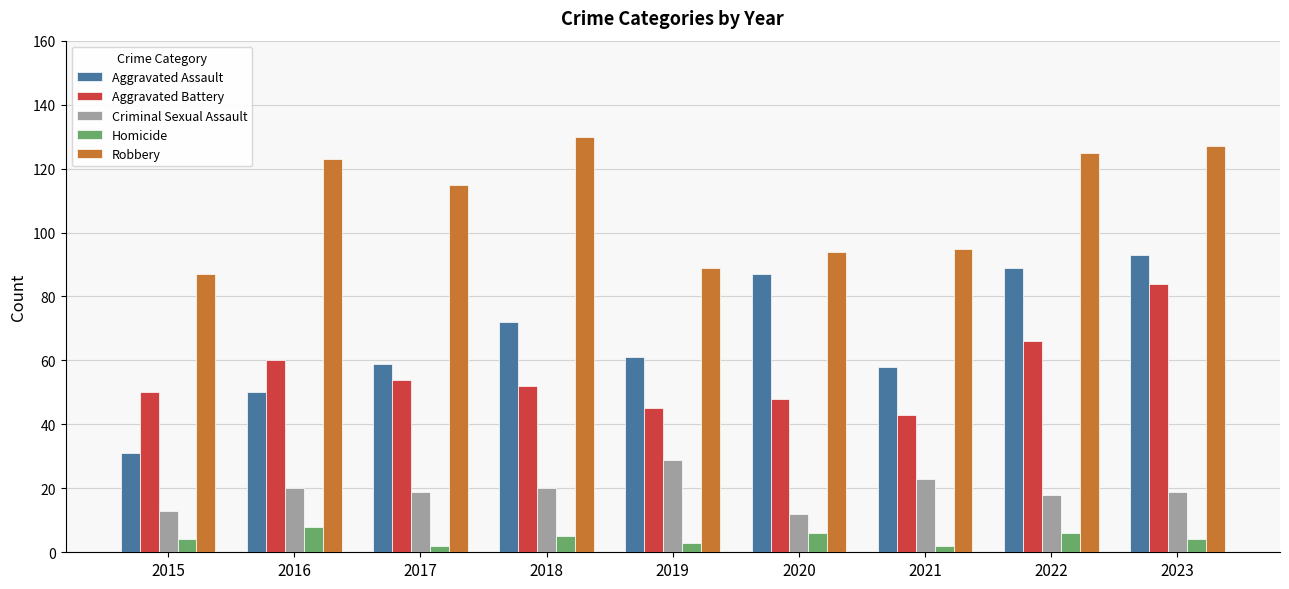

How many distinct data groups are displayed?

5